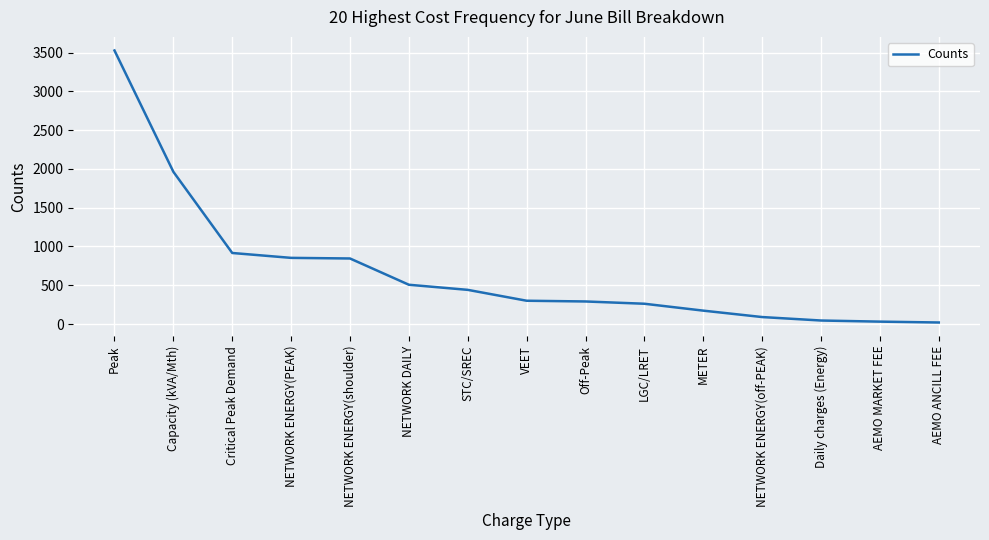

What value does the data have at Peak?

3527.0